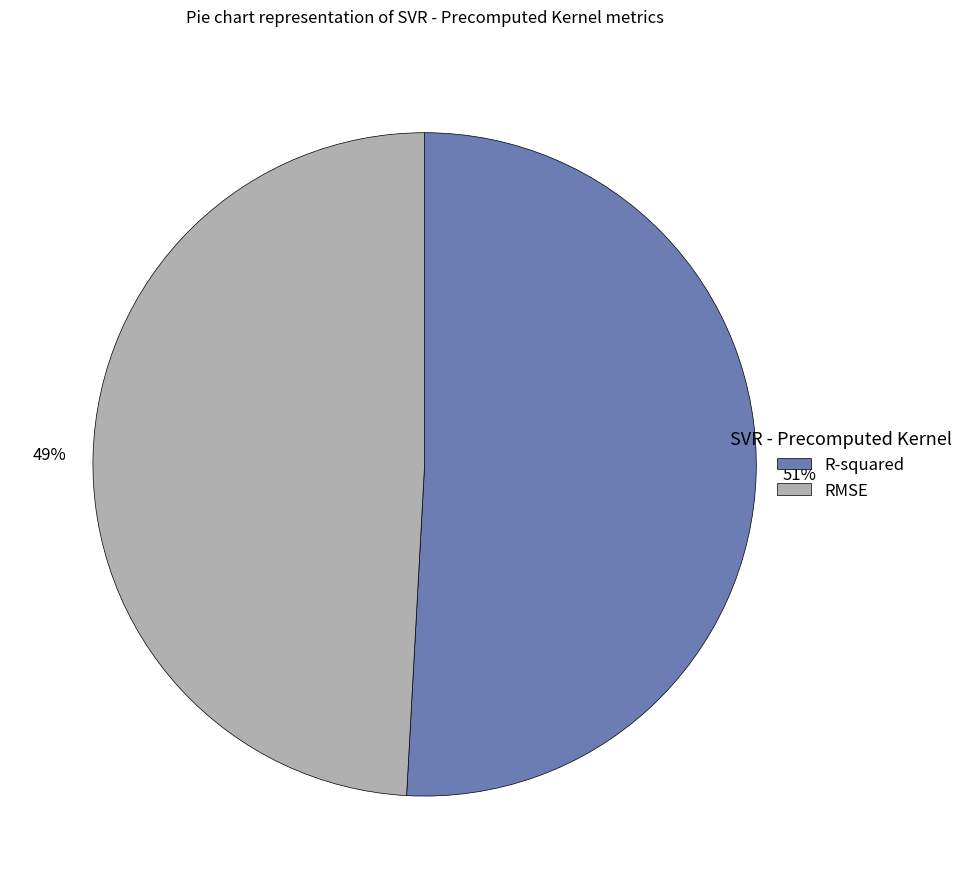

Rank the categories by value from lowest to highest.

RMSE, R-squared